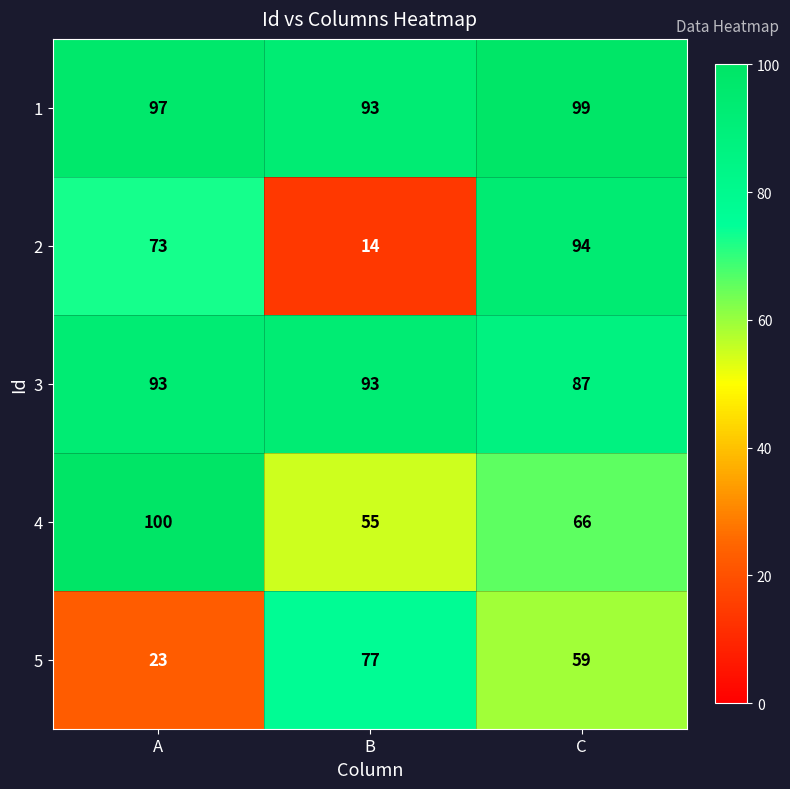

Where is 1 nearest to the value 96?

A